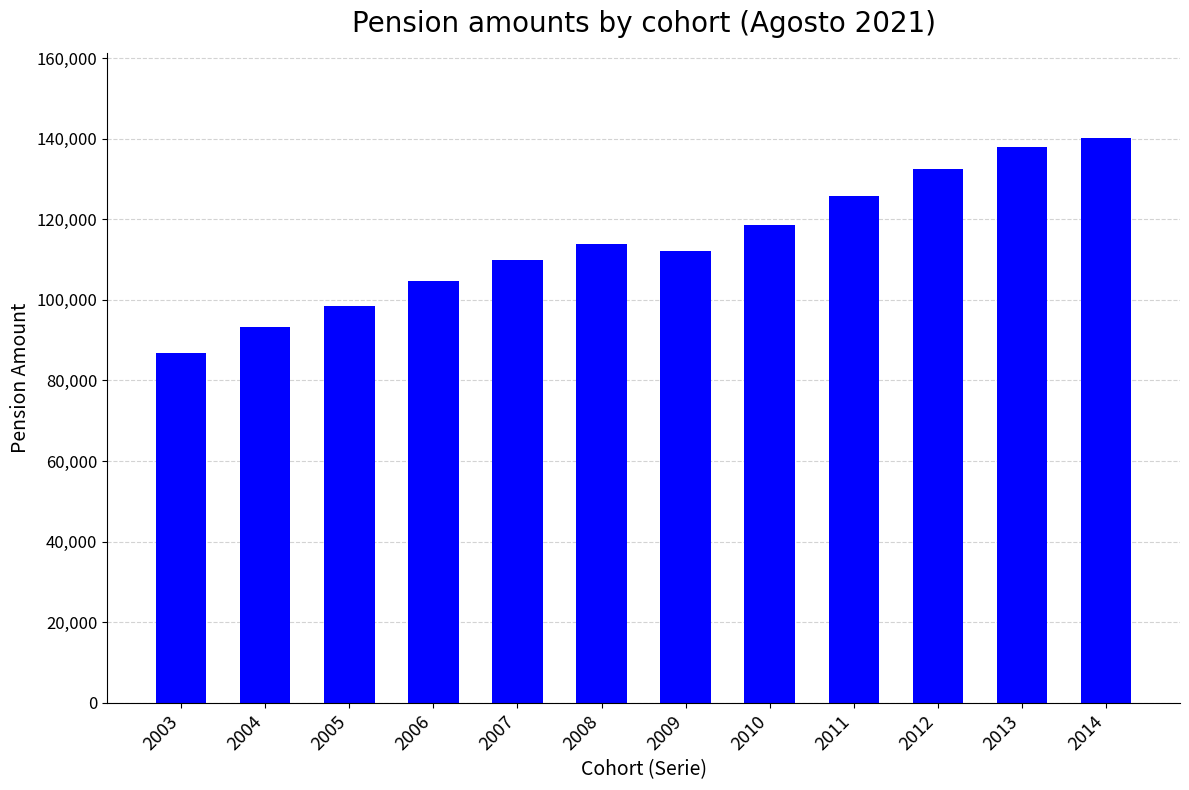

What is the value of the 5th bar from the left?

109931